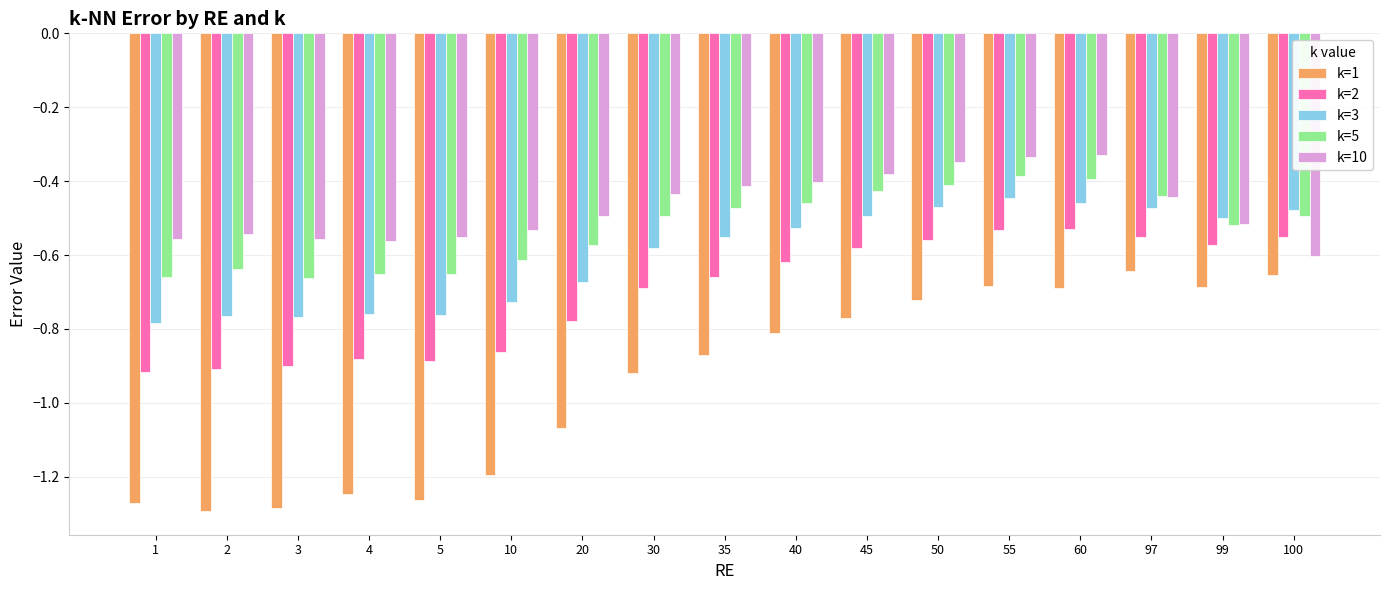

At 5, list the series in order from smallest to largest.

k=1, k=2, k=3, k=5, k=10